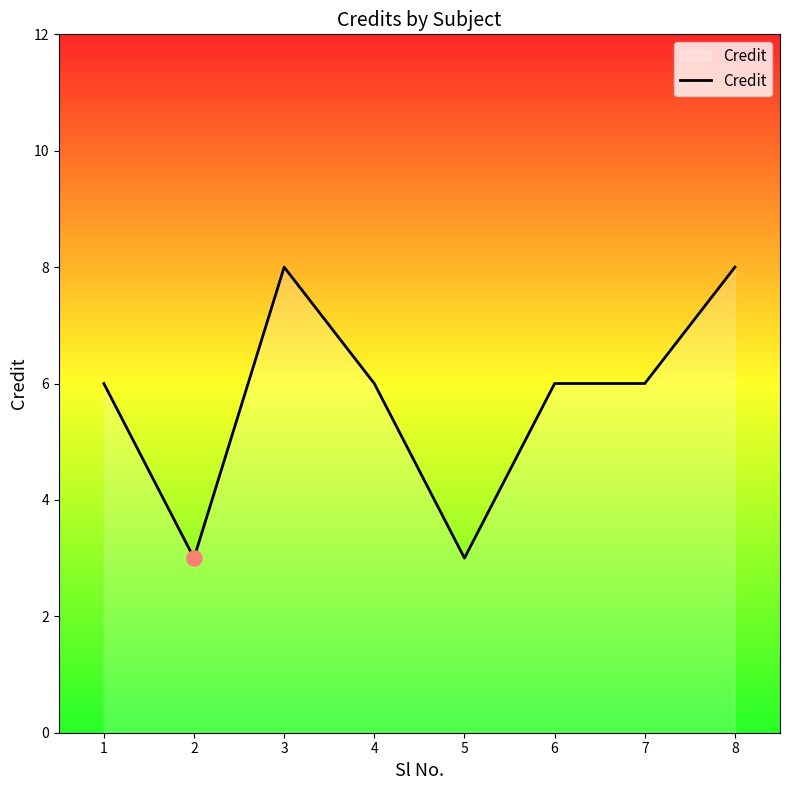

Approximately how many times larger is the value at 2 compared to 1?

0.5